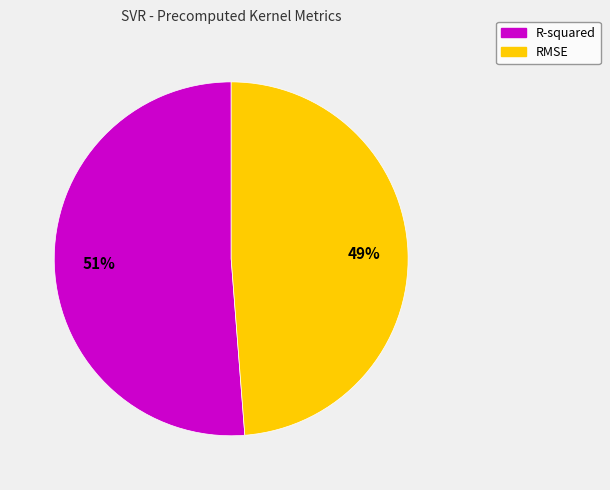

What percentage is the R-squared slice, to the nearest percent?

51%